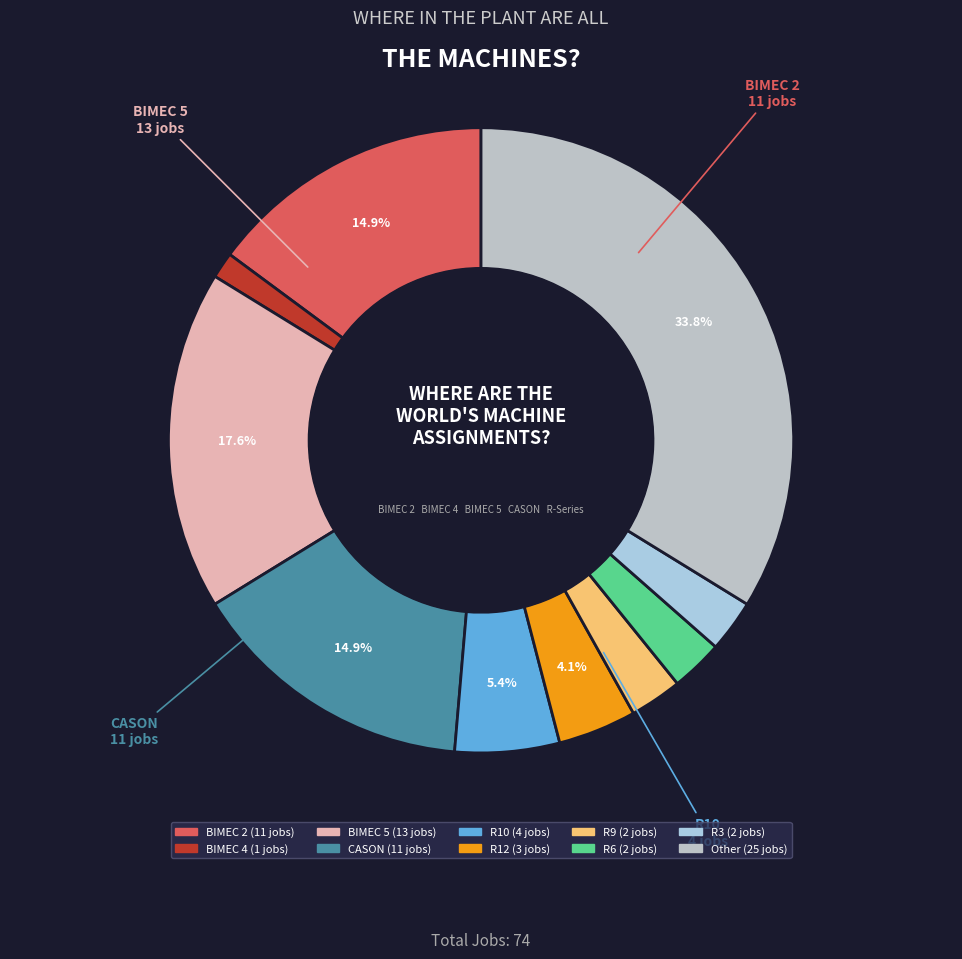

Rank the categories by value from highest to lowest.

Other, BIMEC 5, BIMEC 2, CASON, R10, R12, R9, R6, R3, BIMEC 4